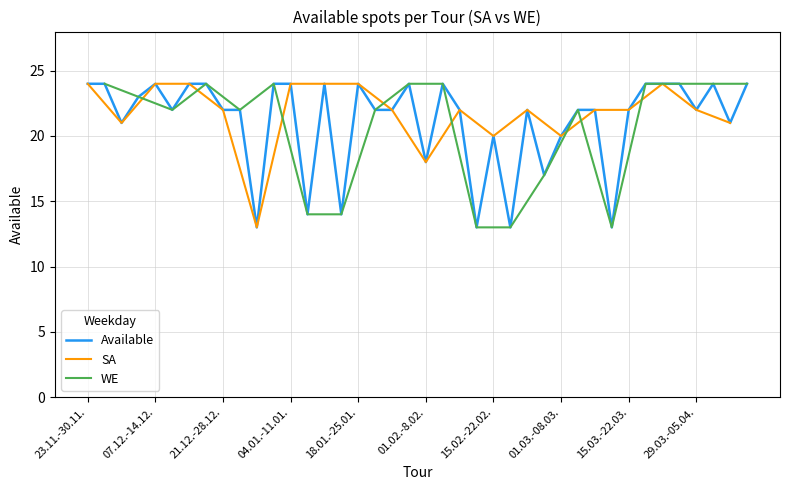

The chart shows a value of 16 at 14. True or false?

False